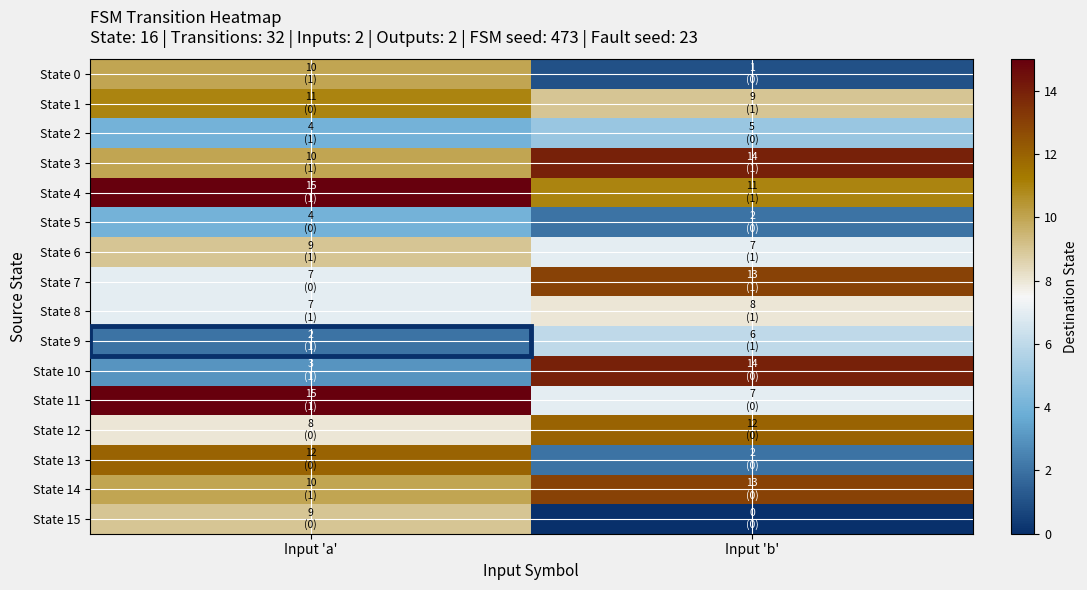

How many distinct data groups are displayed?

16